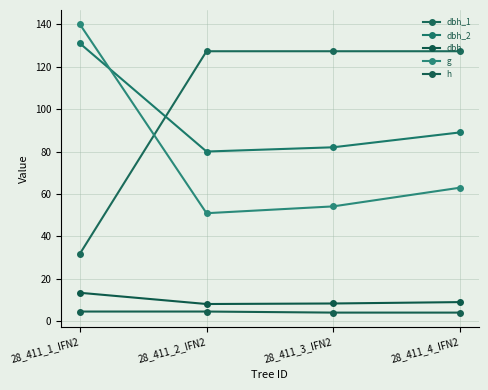

Which series has the largest total across all categories?

dbh_1